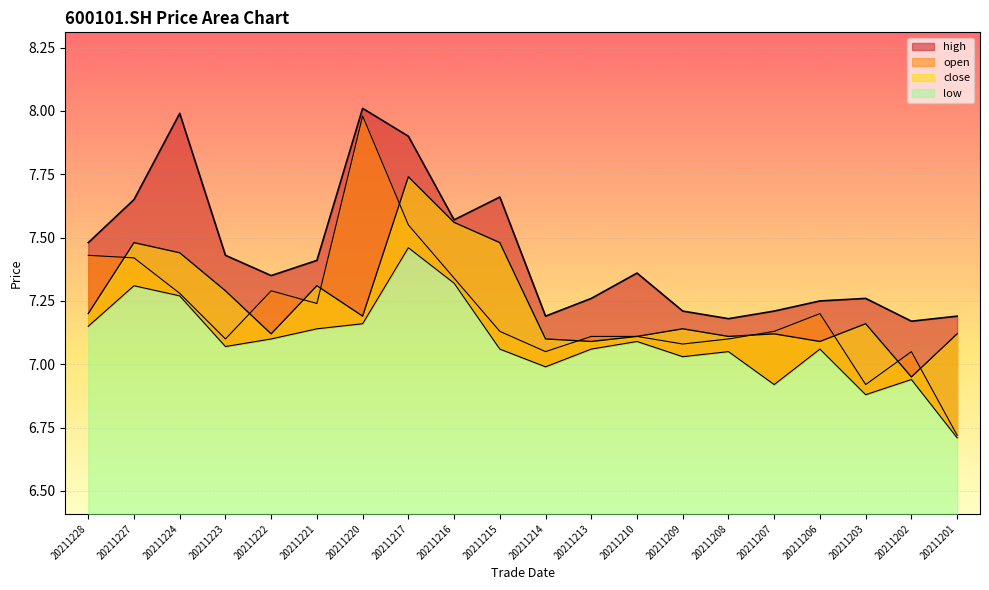

Reading left to right, extract all data points from this chart.

open: 7.4	7.4	7.3	7.1	7.3	7.2	8.0	7.5	7.3	7.1	7.0	7.1	7.1	7.1	7.1	7.1	7.2	6.9	7.0	6.7
high: 7.5	7.7	8.0	7.4	7.3	7.4	8.0	7.9	7.6	7.7	7.2	7.3	7.4	7.2	7.2	7.2	7.2	7.3	7.2	7.2
low: 7.2	7.3	7.3	7.1	7.1	7.1	7.2	7.5	7.3	7.1	7.0	7.1	7.1	7.0	7.0	6.9	7.1	6.9	6.9	6.7
close: 7.2	7.5	7.4	7.3	7.1	7.3	7.2	7.7	7.6	7.5	7.1	7.1	7.1	7.1	7.1	7.1	7.1	7.2	7.0	7.1